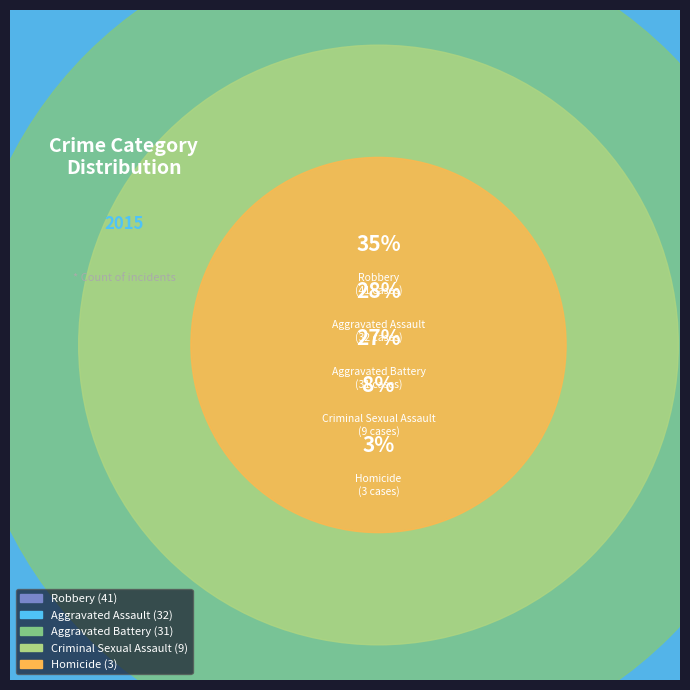

How many slices are in this pie chart?

5